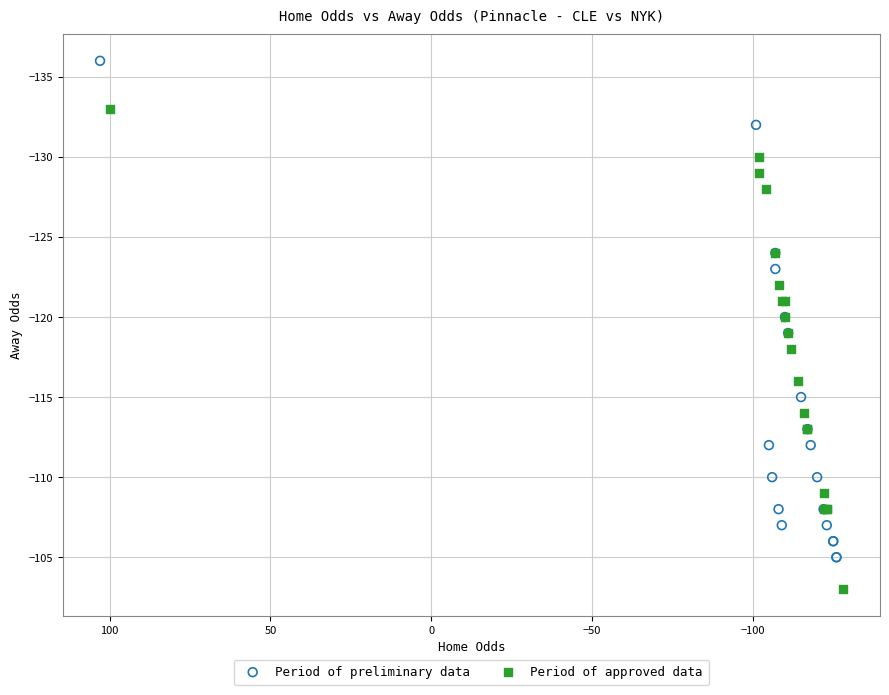

Which series has the widest spread of Y values?

Period of preliminary data